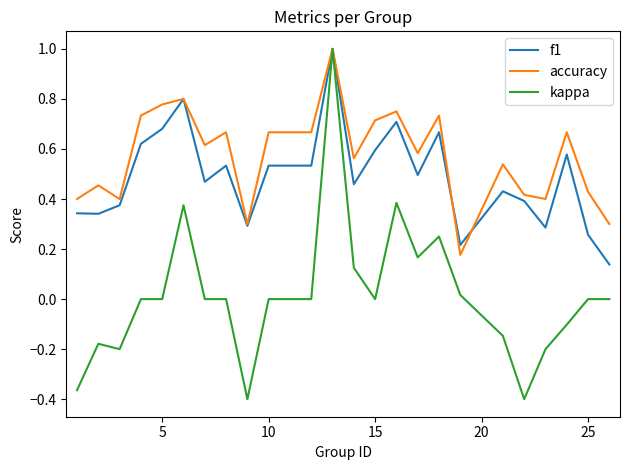

Which series has the largest total across all categories?

accuracy